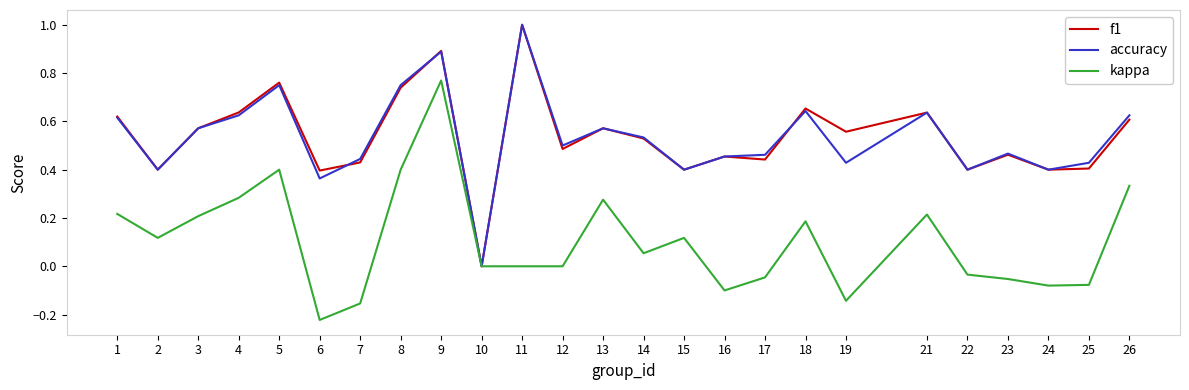

Between 23 and 26, which series saw the biggest shift?

kappa